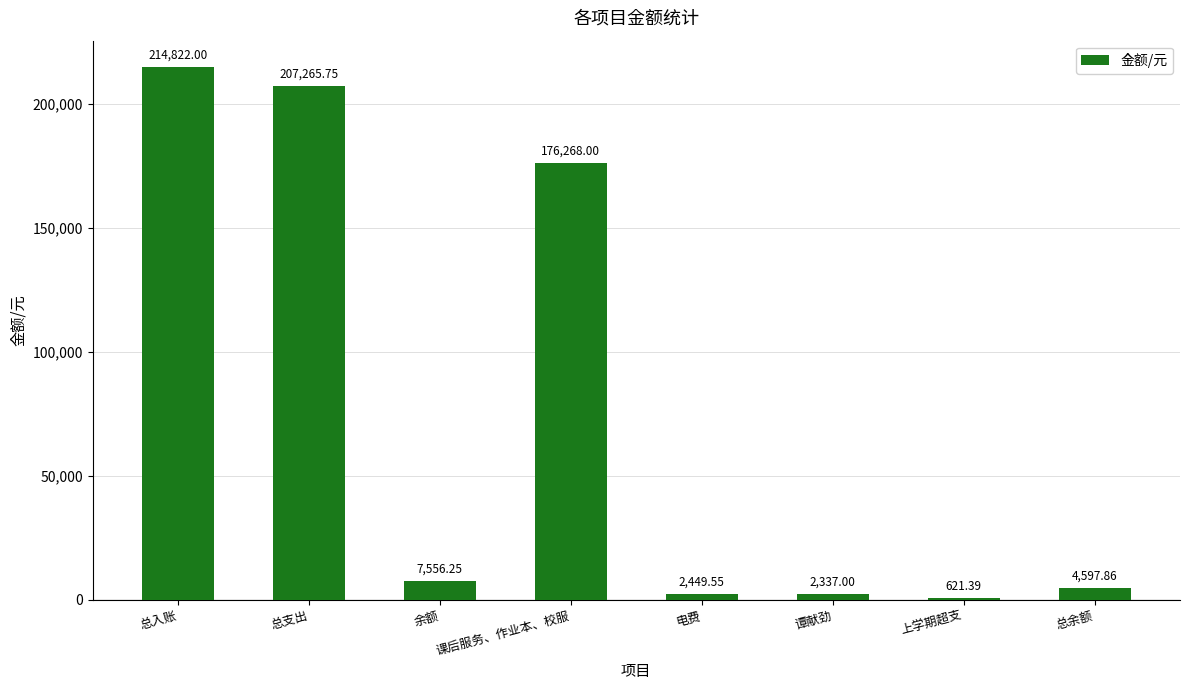

At which label does the data first exceed 7556?

总入账